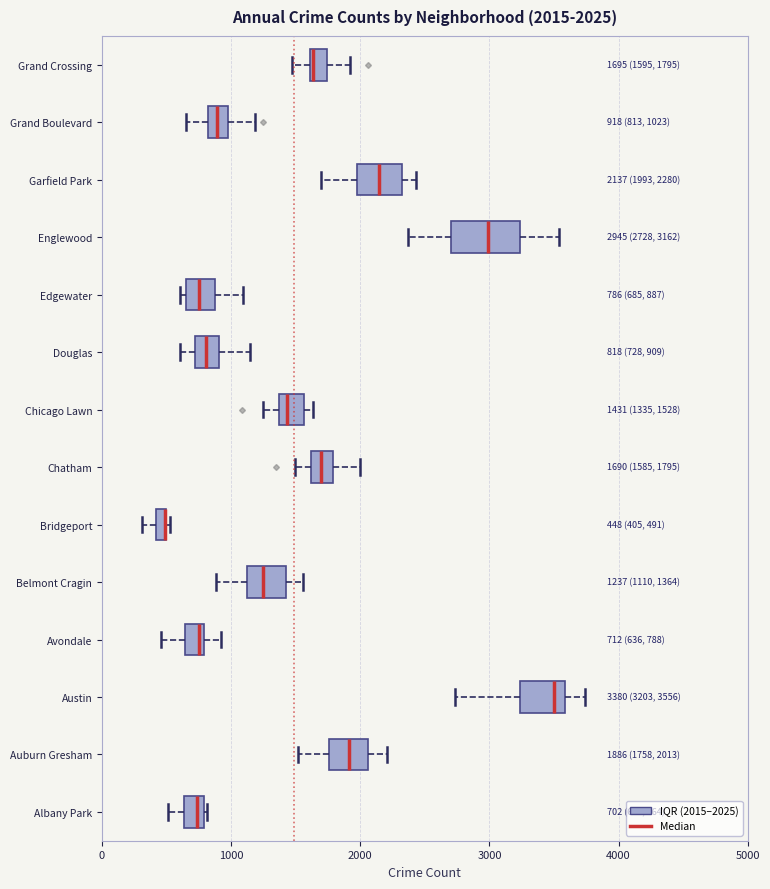

Comparing the boxes themselves (not the whiskers), which one is the widest?

Englewood